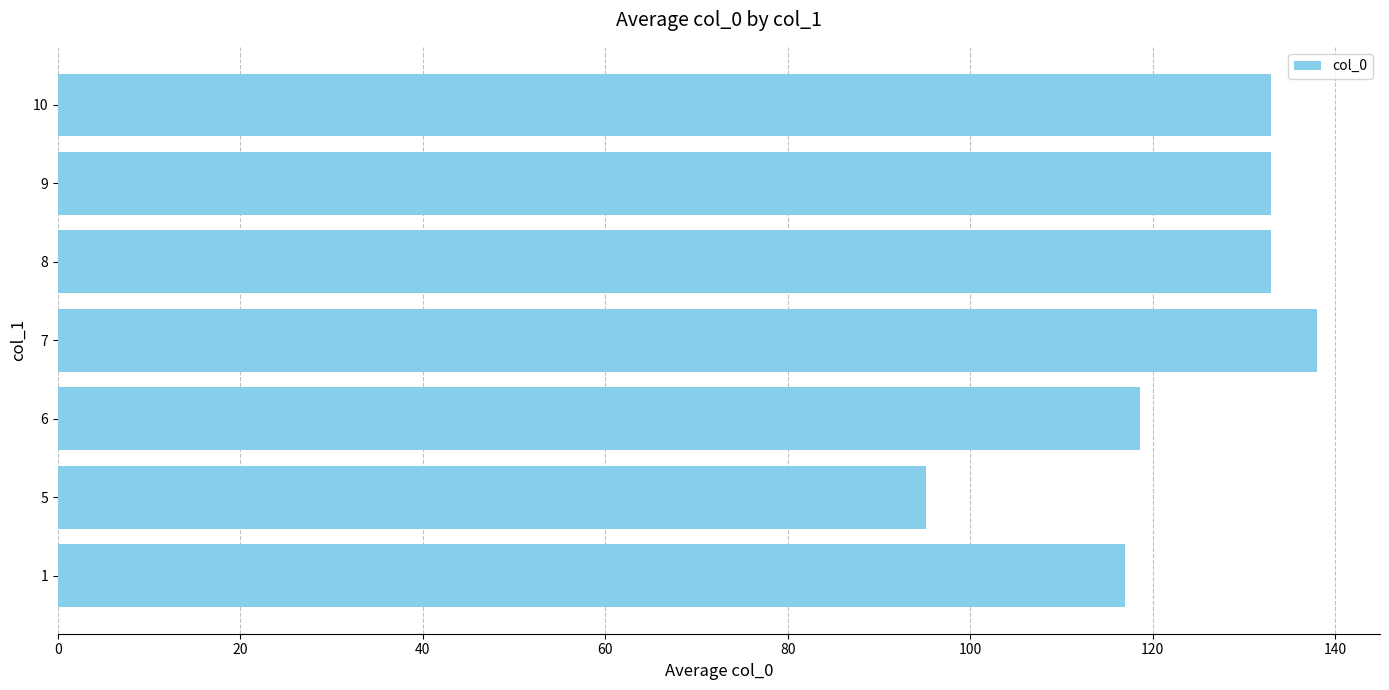

What is the difference between the maximum and second lowest values?

21.0